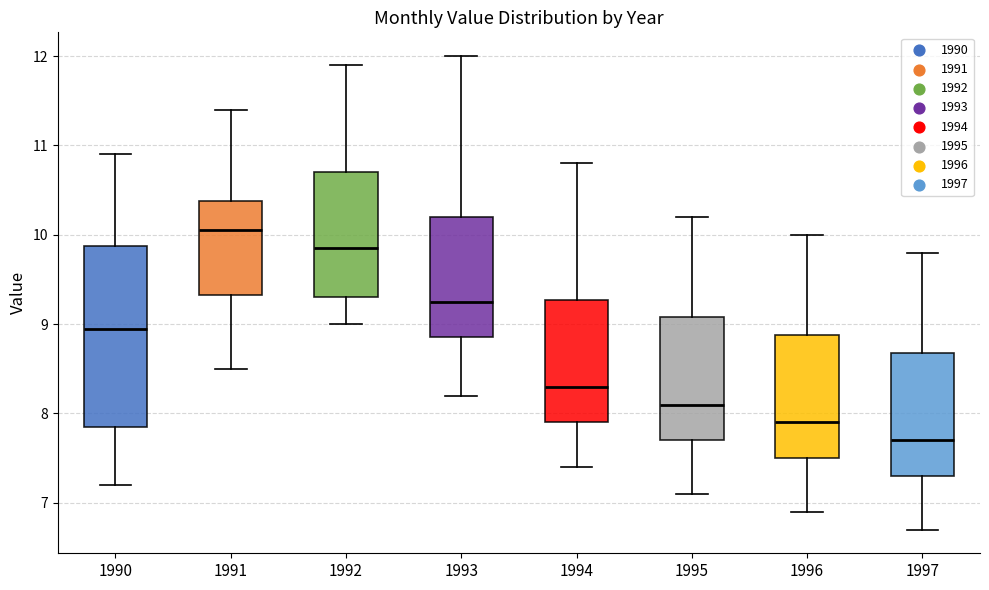

Reading left to right, transcribe this box plot: for each box, give where its median line is, the range the box spans, and where its two whiskers end, as read against the y-axis. The values are not printed on the chart, so give them approximately, as read against the axis.

1990: median 9.0, box 7.9 to 9.9, whiskers 7.2 to 10.9
1991: median 10.1, box 9.3 to 10.4, whiskers 8.5 to 11.4
1992: median 9.9, box 9.3 to 10.7, whiskers 9.0 to 11.9
1993: median 9.3, box 8.9 to 10.2, whiskers 8.2 to 12.0
1994: median 8.3, box 7.9 to 9.3, whiskers 7.4 to 10.8
1995: median 8.1, box 7.7 to 9.1, whiskers 7.1 to 10.2
1996: median 7.9, box 7.5 to 8.9, whiskers 6.9 to 10.0
1997: median 7.7, box 7.3 to 8.7, whiskers 6.7 to 9.8